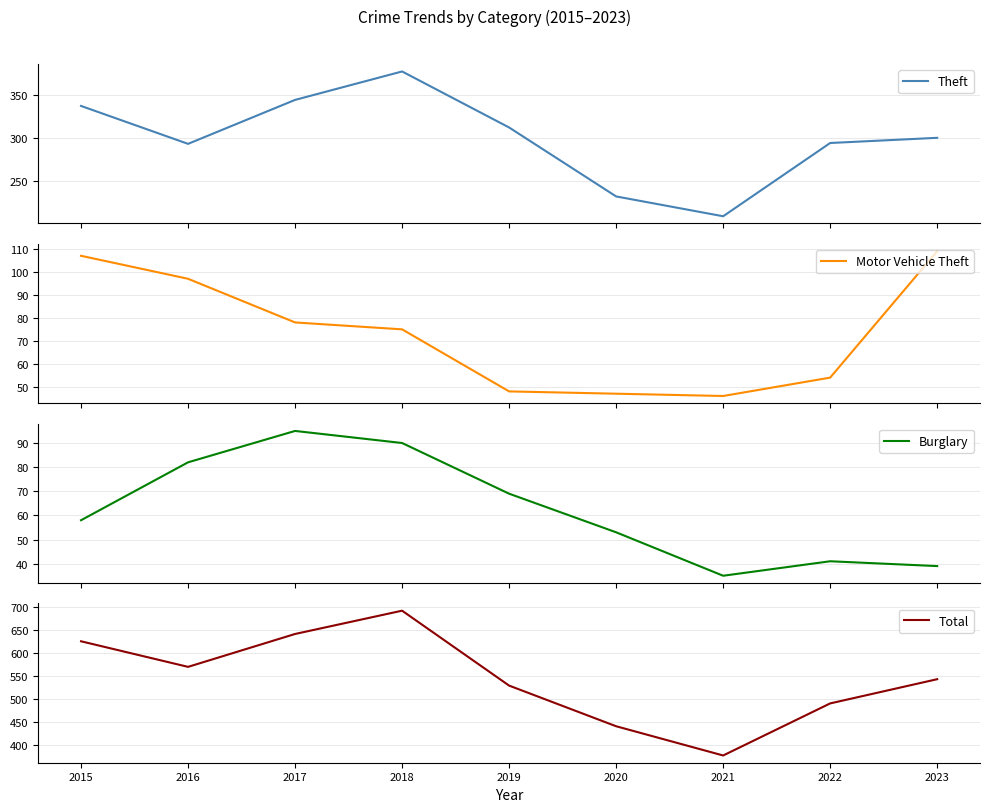

The value of Motor Vehicle Theft at 2018 is 75. True or false?

True